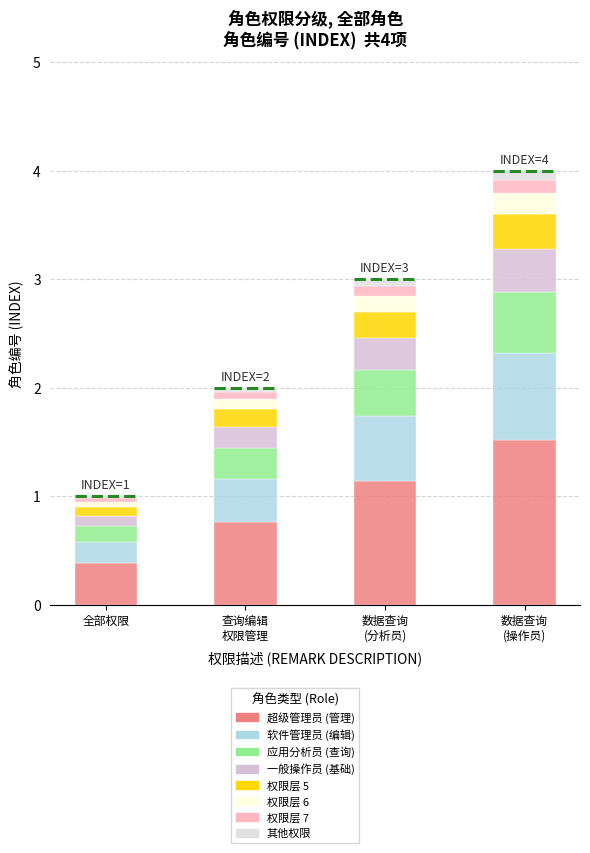

Does the chart contain stacked bars?

Yes